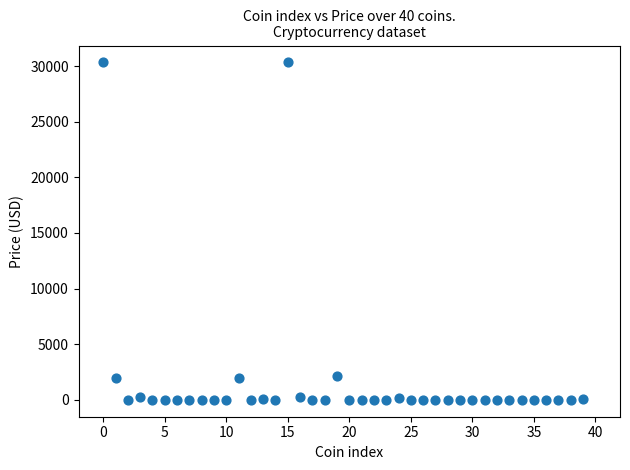

What is the range of Y values (max minus min)?

30323.8